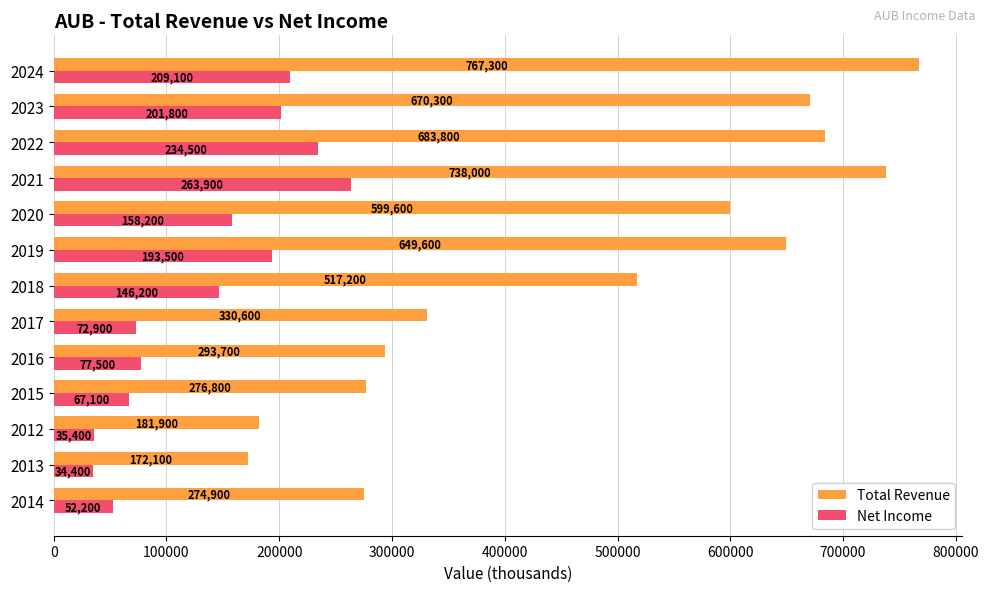

The Total Revenue series shows 245733 at 2018. True or false?

False